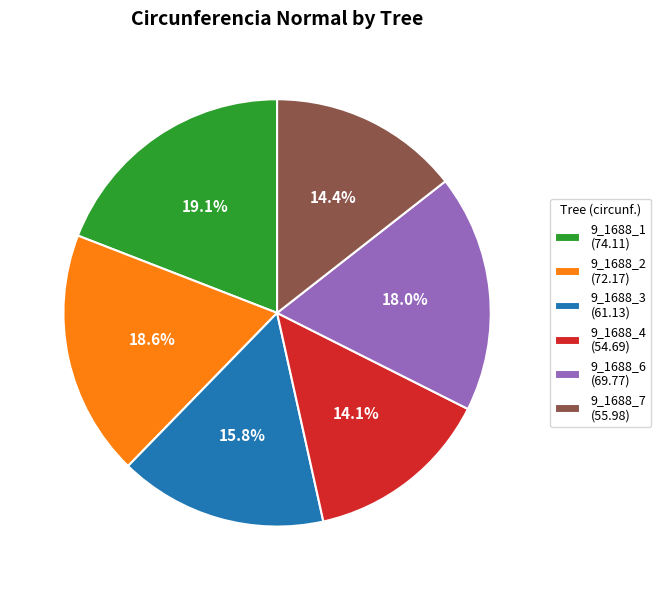

How many segments does this pie chart have?

6